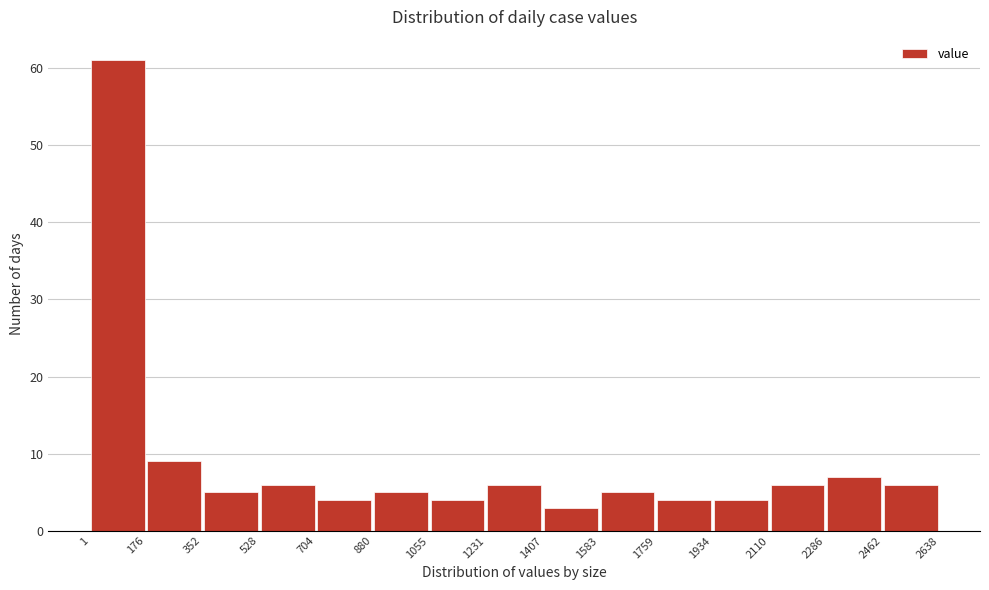

Which range on the x-axis has the tallest bar?

1 to 176